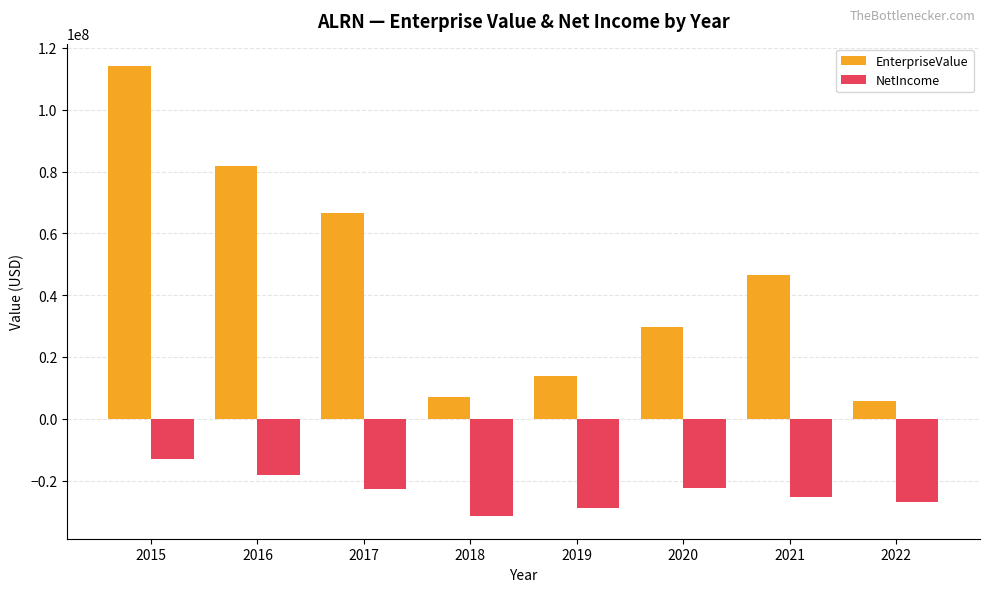

What is the difference between the EnterpriseValue values at 2016 and 2017?

15287784.8